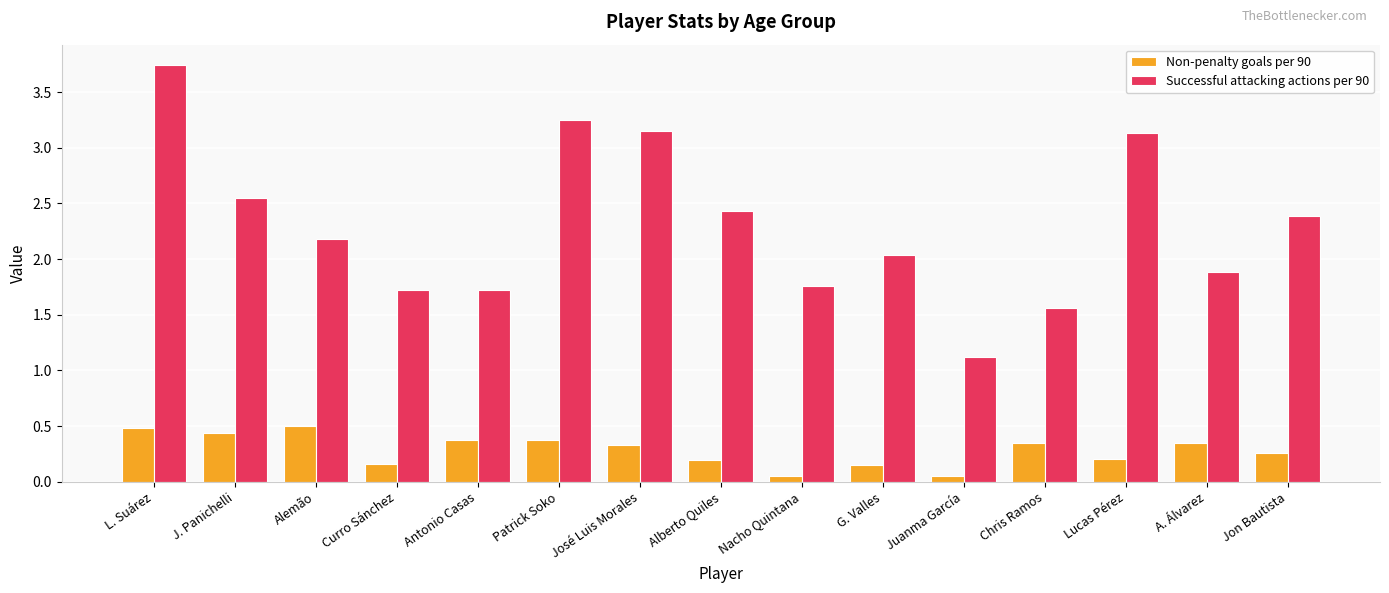

At which label does Successful attacking actions per 90 reach its peak?

L. Suárez